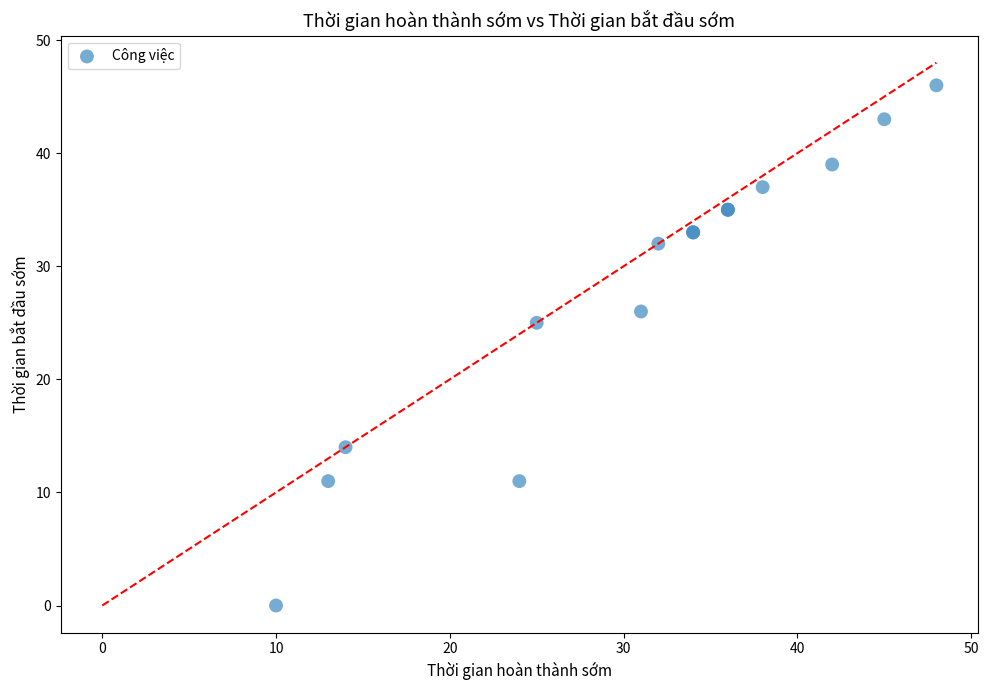

What Y value in the scatter plot is closest to 23?

25